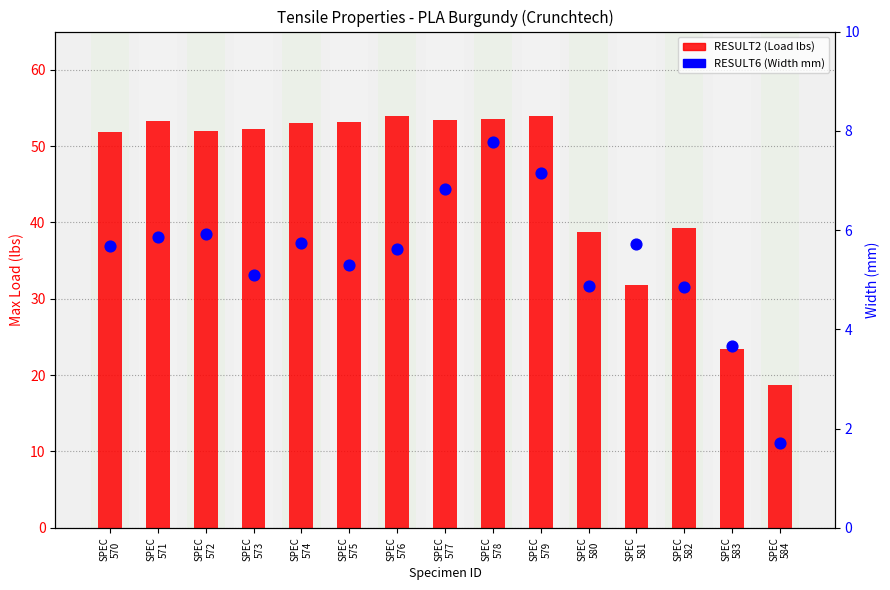

What are all the series names shown in the legend?

RESULT2 (Load lbs), RESULT6 (Width mm)